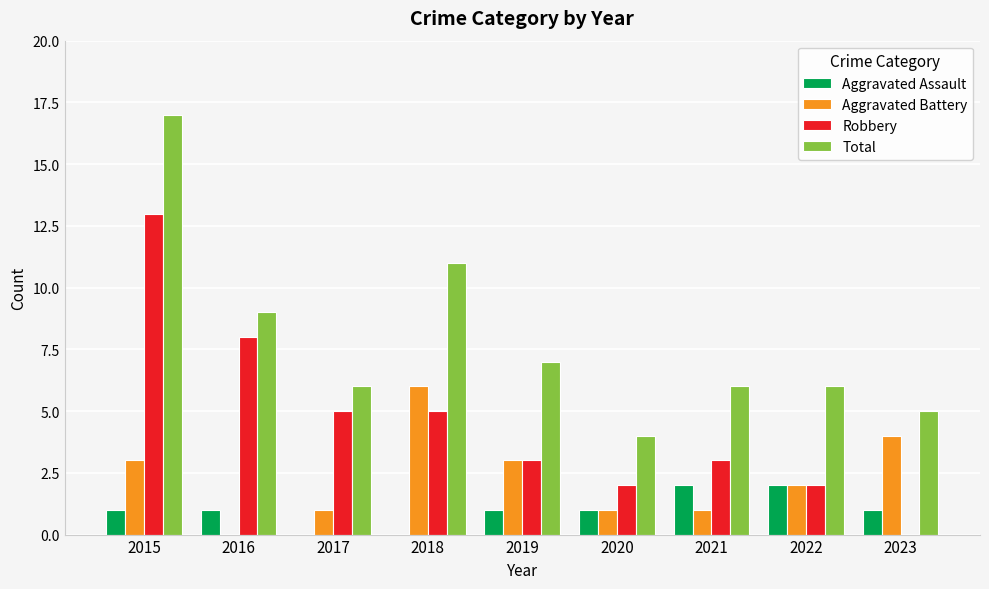

Are the bars horizontal?

No